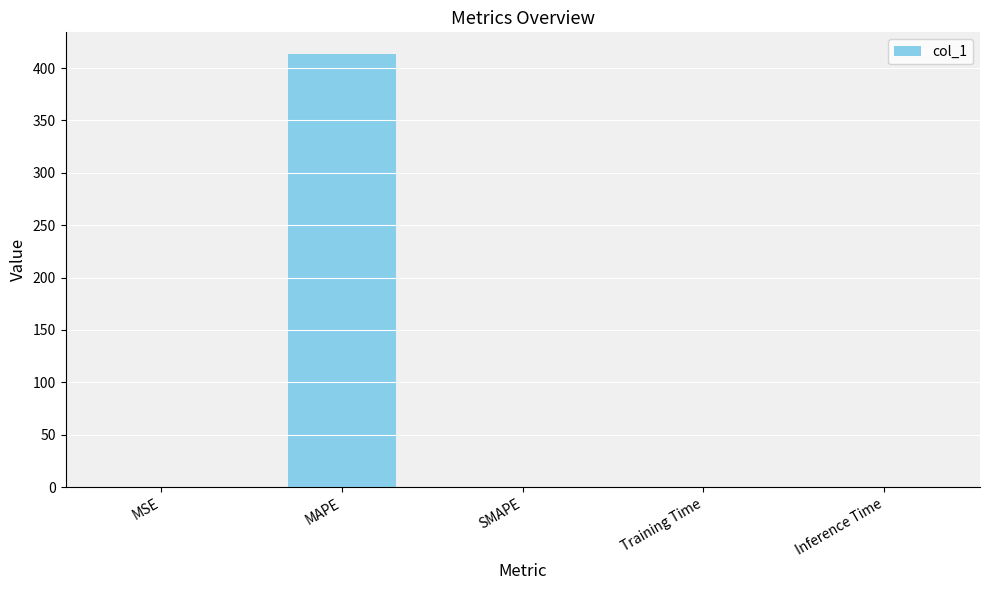

What is the sum of all values?

413.5